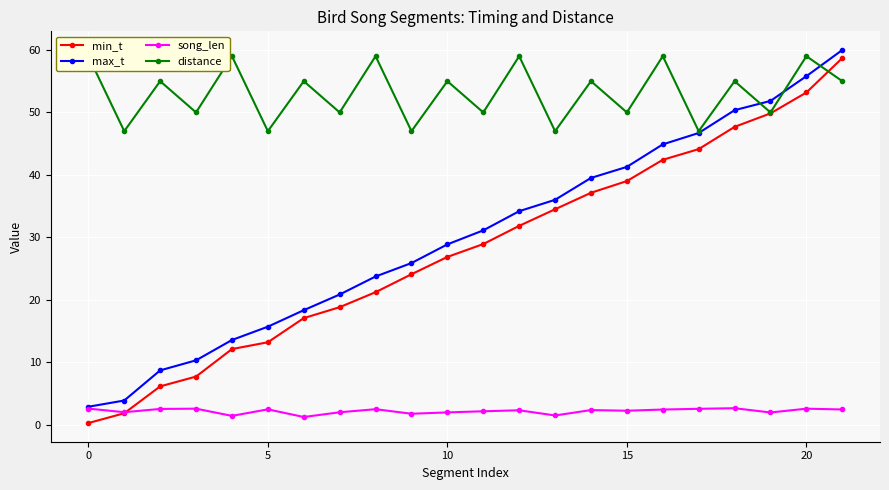

What is the total value across all series at 16?

148.8